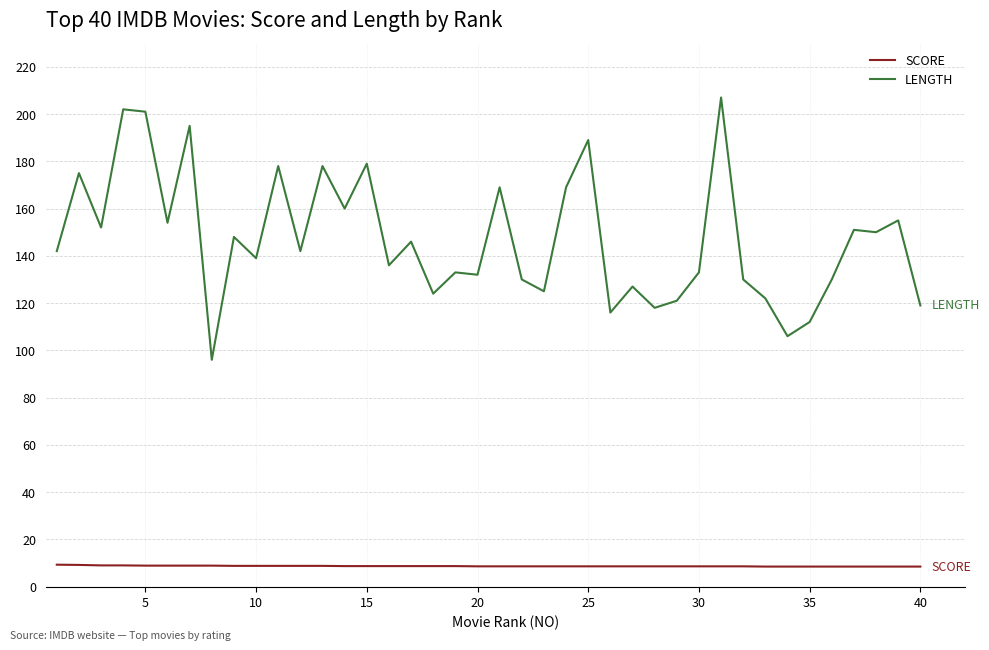

Which series has the largest total across all categories?

LENGTH